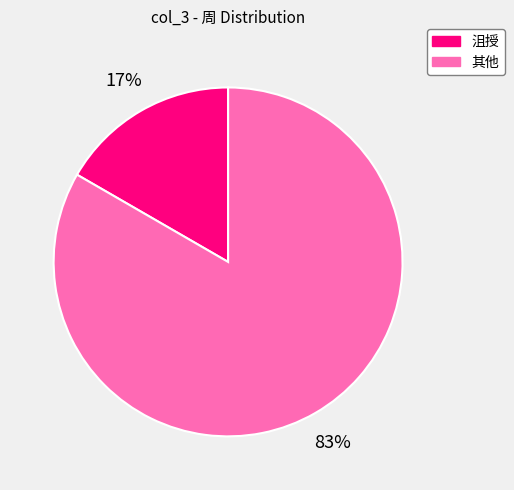

Does any single category account for the majority?

Yes